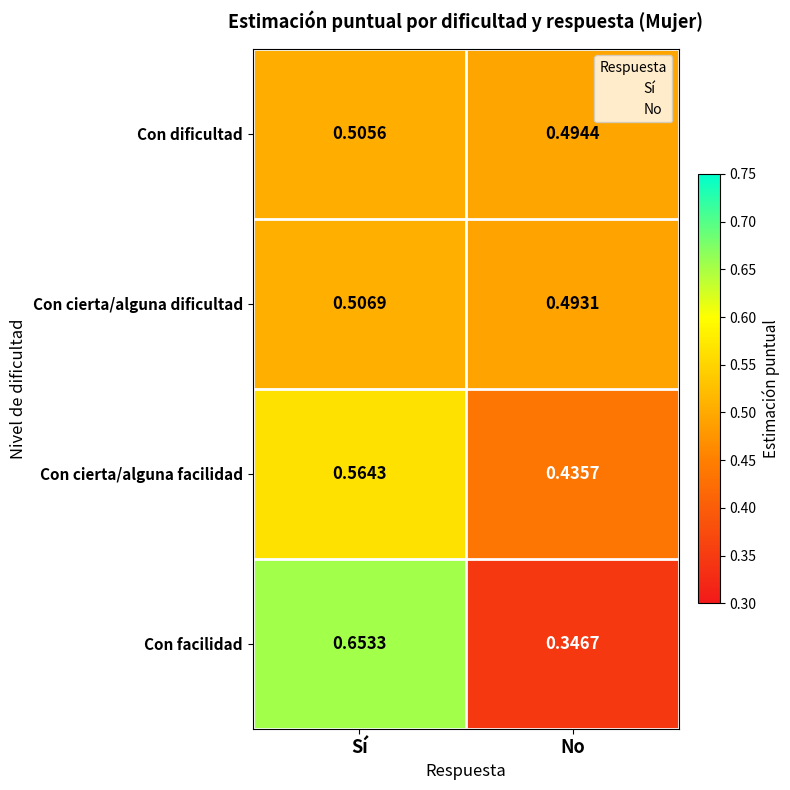

List the series in order of their peak value, highest first.

Con facilidad, Con cierta/alguna facilidad, Con cierta/alguna dificultad, Con dificultad